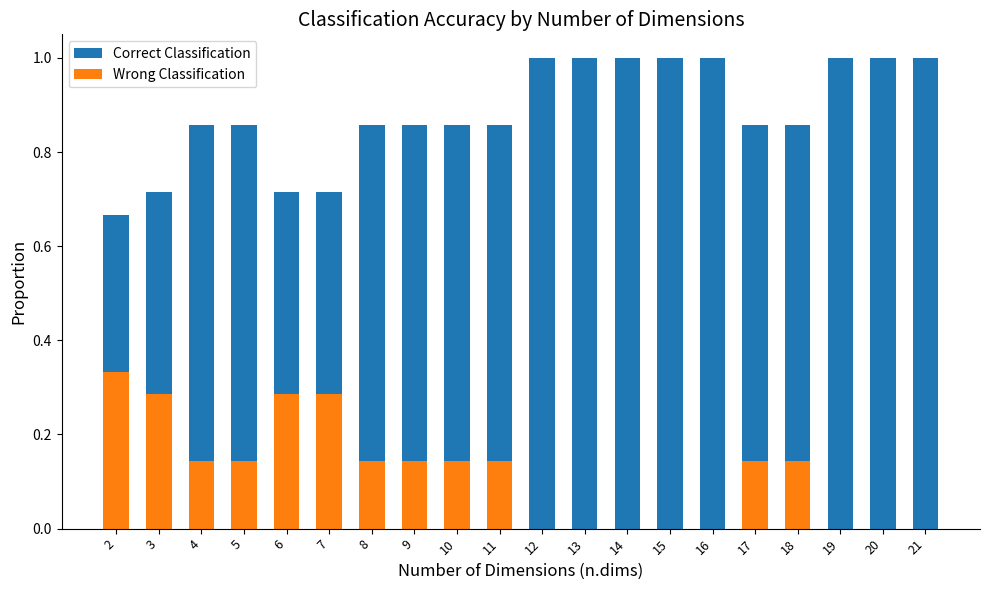

Which series has the largest range (max minus min)?

Correct Classification